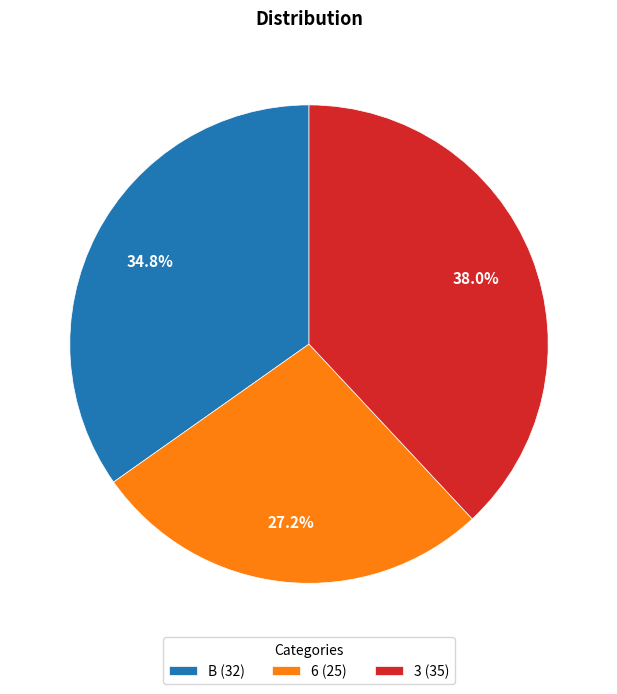

Which slice is the largest?

3